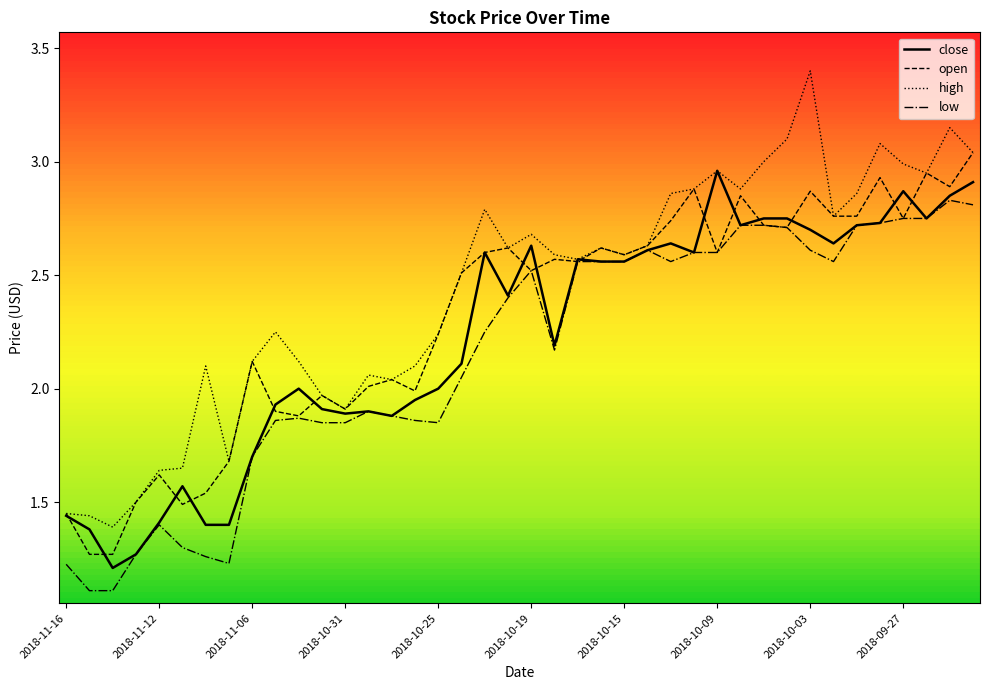

Which series has the widest spread of values?

high